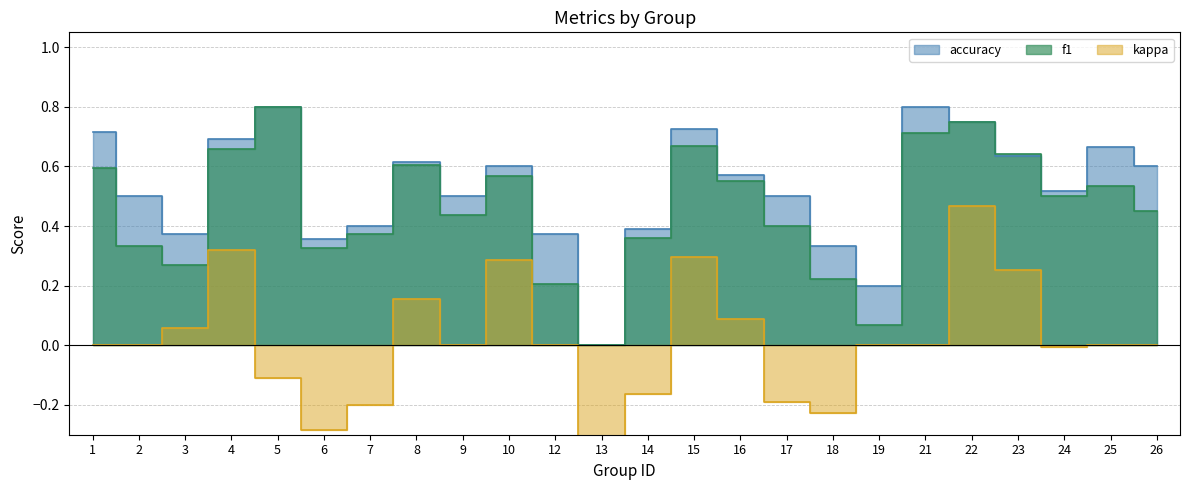

True or false: kappa has more than 2 interior local peaks.

True